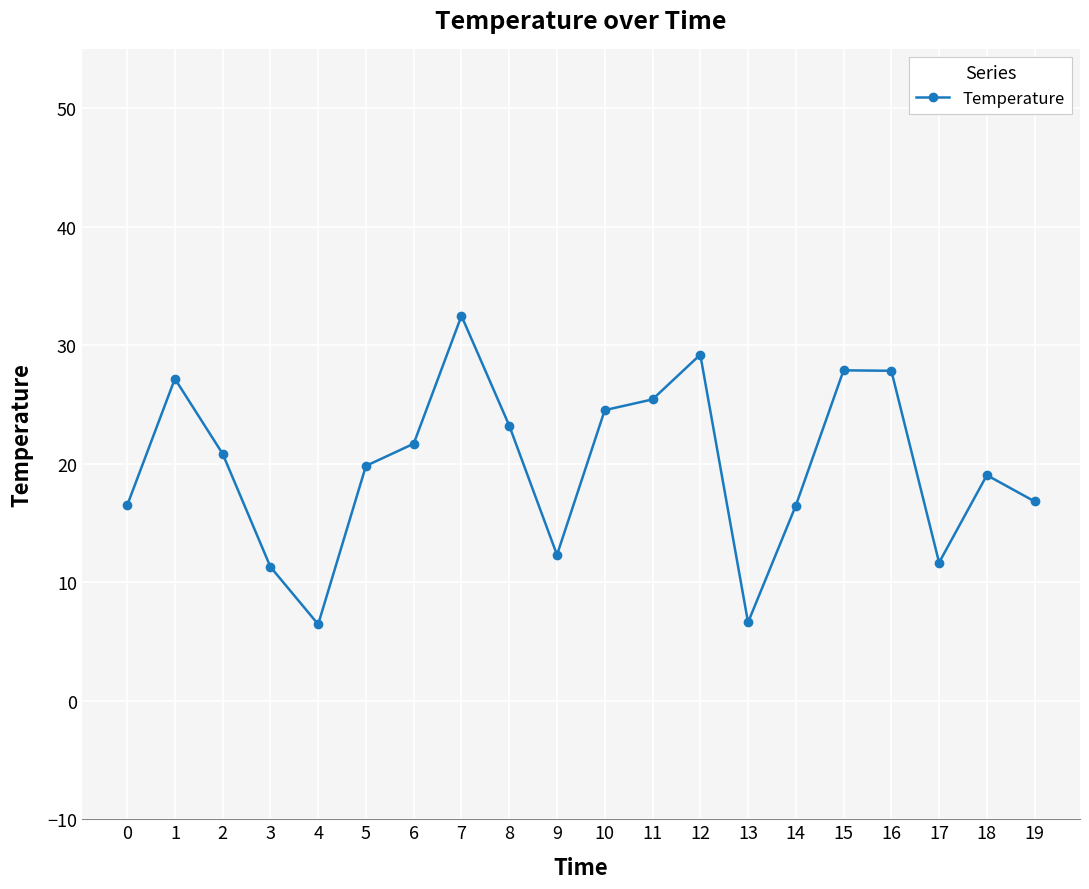

The value at 12 is 29.2. True or false?

True